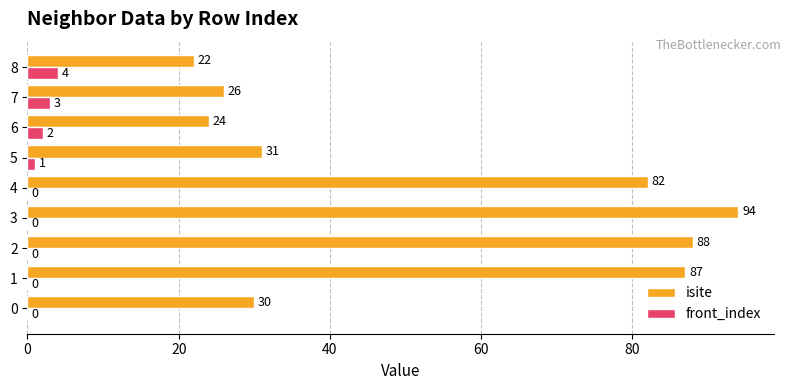

Which series has the largest total across all categories?

isite